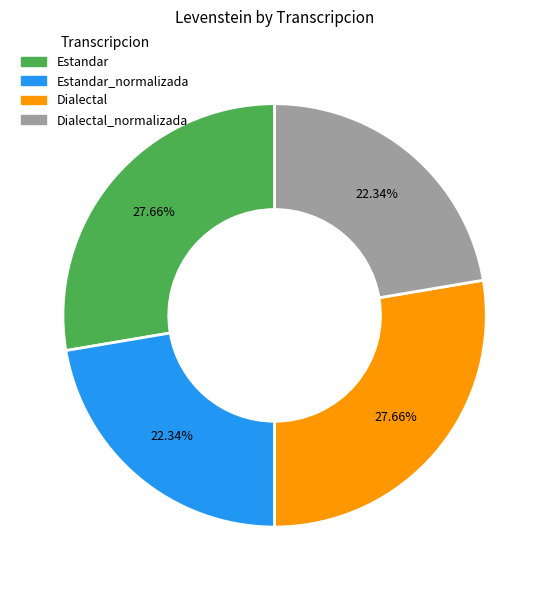

Is there any slice that represents more than half of the pie?

No